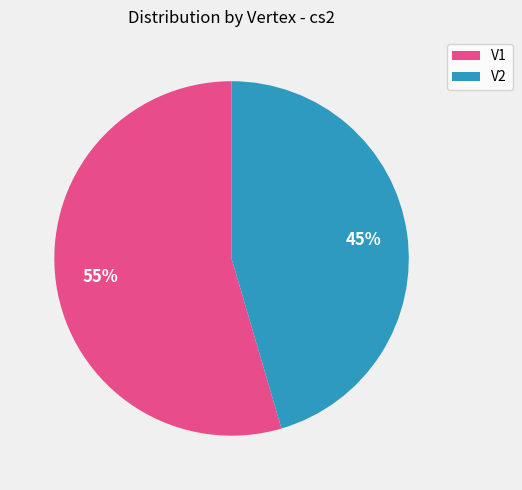

To the nearest percent, what is the combined percentage of V2 and V1?

100%